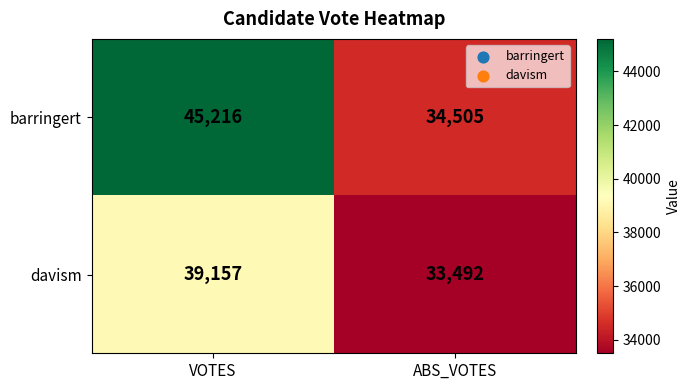

Rank the series by their maximum value, from highest to lowest.

barringert, davism